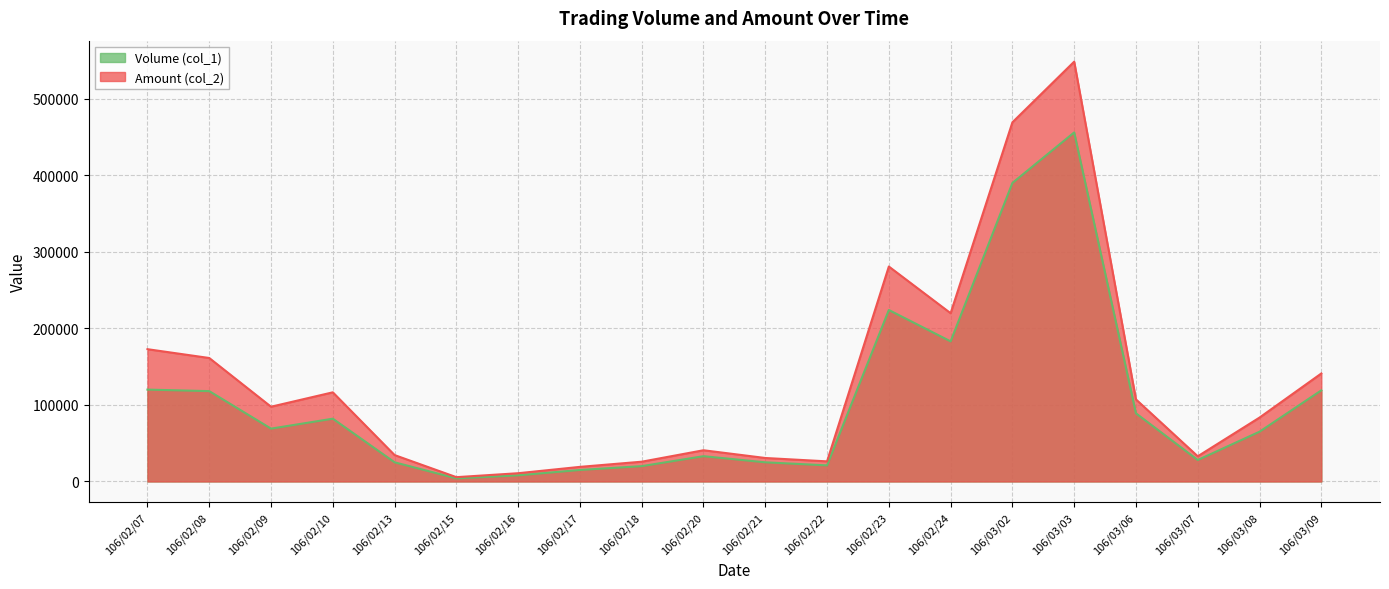

Count the number of categories in the chart.

20